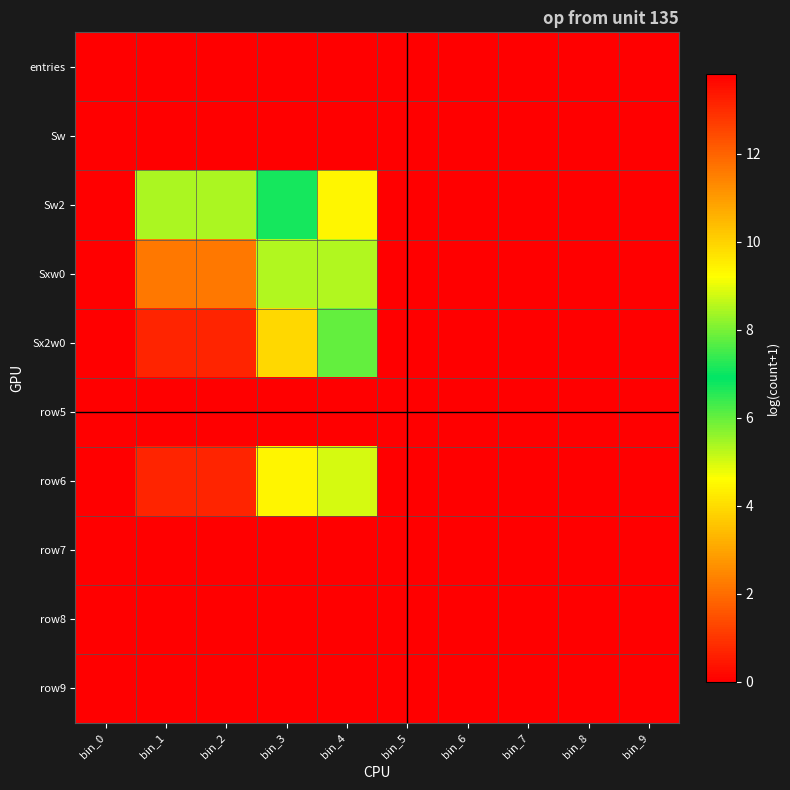

At which category is the sum across all series the highest?

bin_4